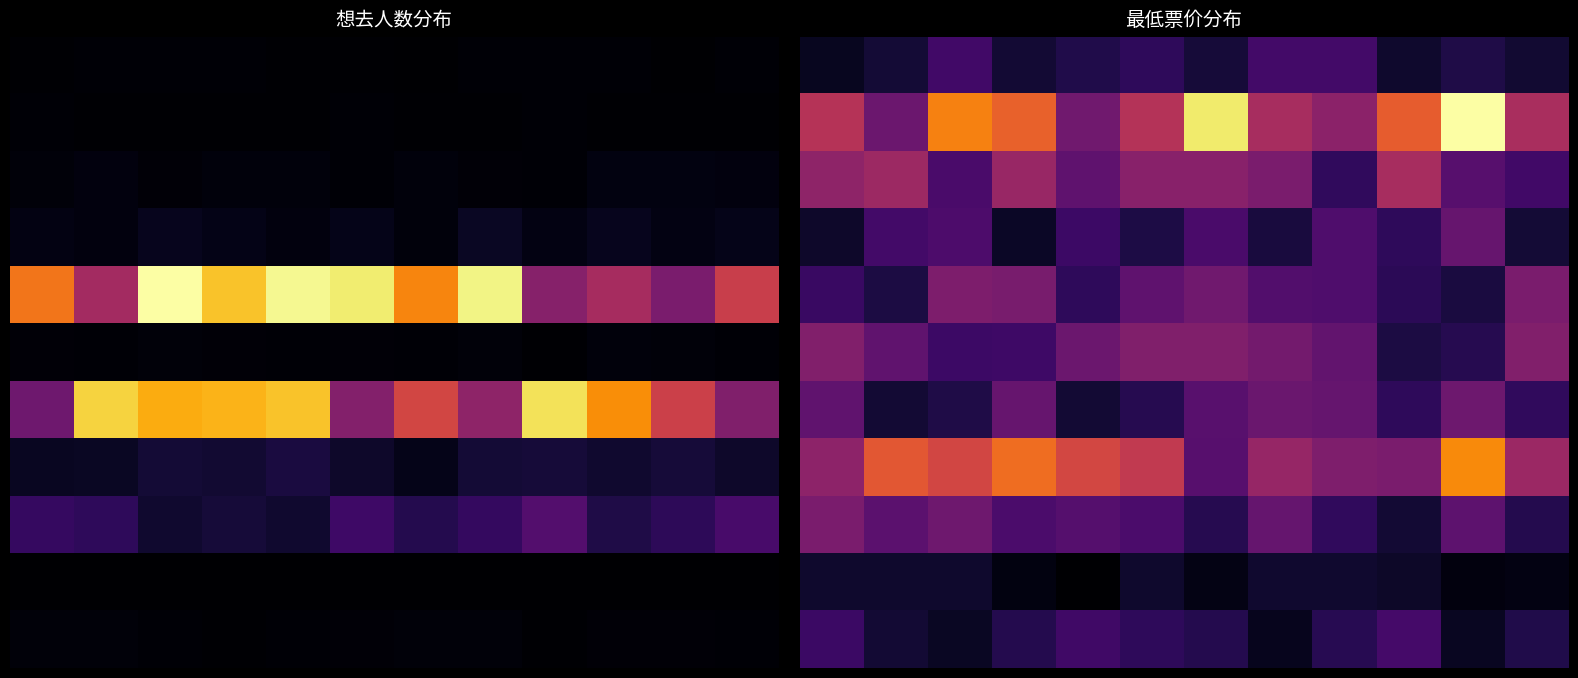

Between 2 and 7, which is larger?

7